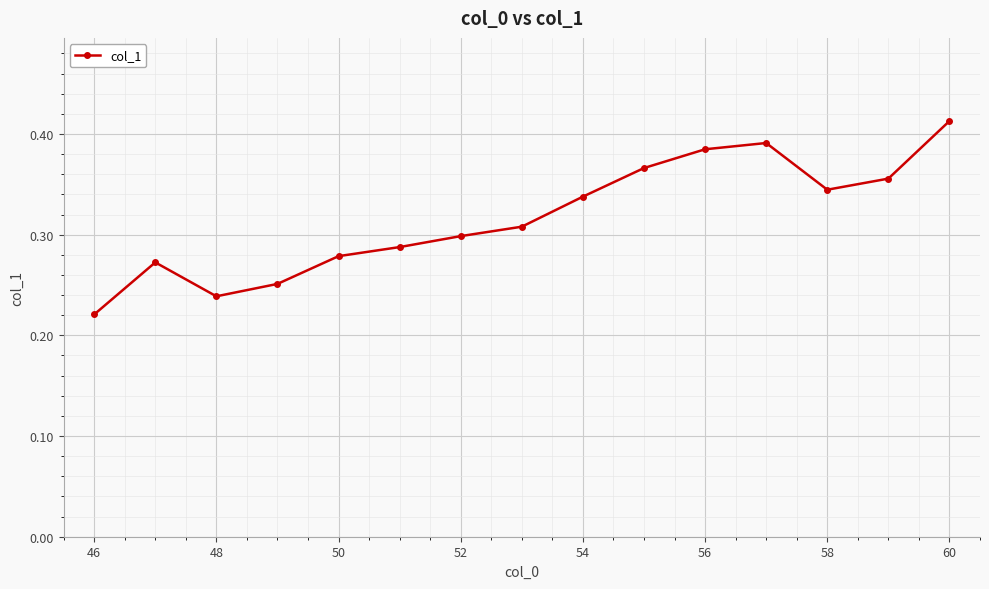

How many data points does each series have?

15